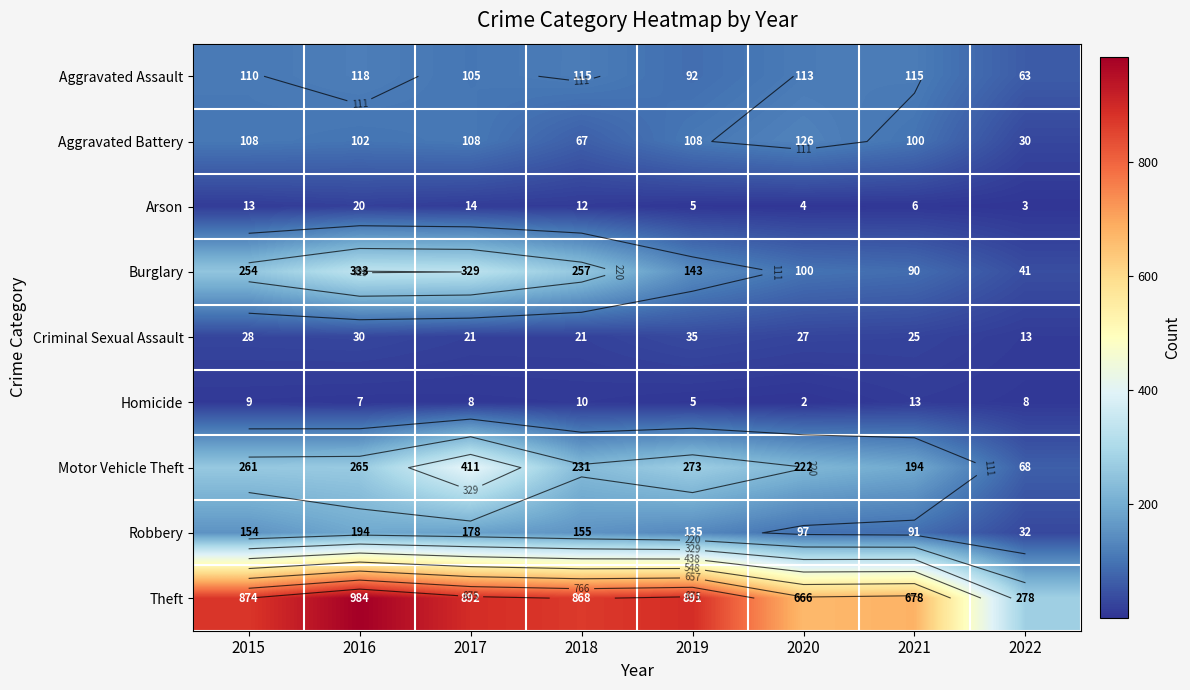

Rank the series at 2021 from lowest to highest value.

Arson, Homicide, Criminal Sexual Assault, Burglary, Robbery, Aggravated Battery, Aggravated Assault, Motor Vehicle Theft, Theft